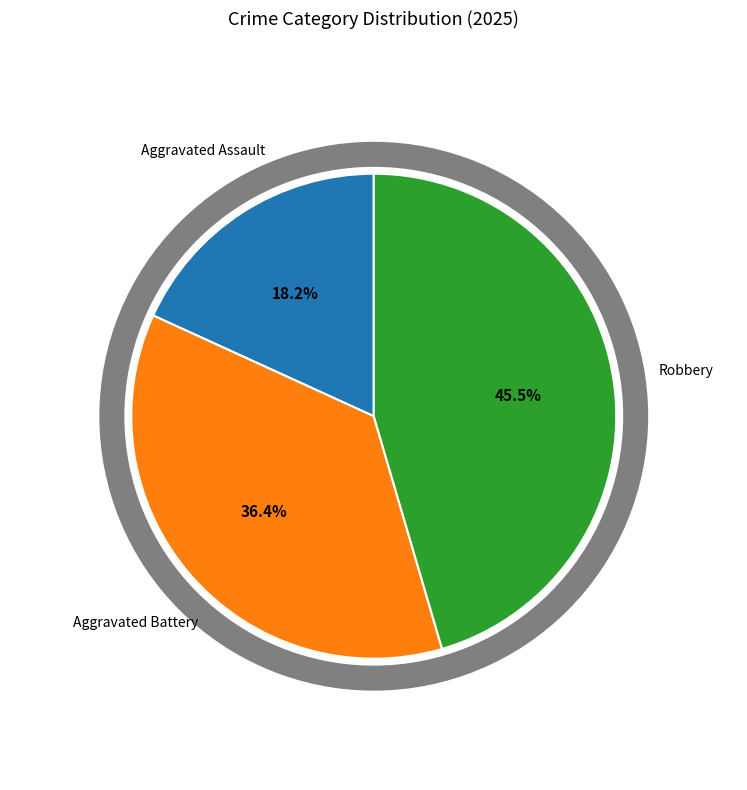

To the nearest percent, what is the difference between the largest and smallest slice percentages?

27%